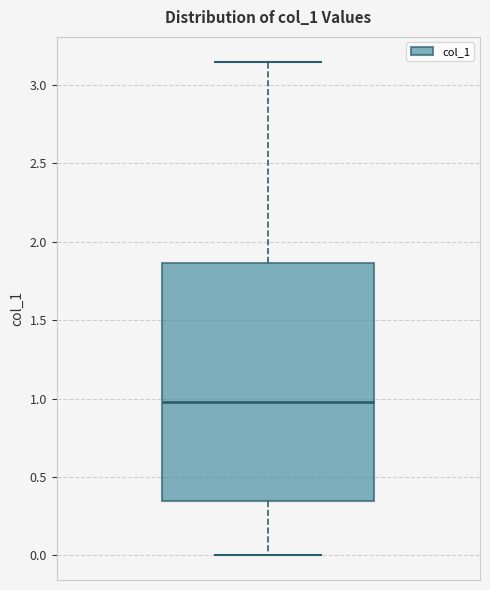

Read this box plot against the y-axis: the position of the median line, the range covered by the box, and the ends of both whiskers. The values are not printed on the chart, so give them approximately, as read against the axis.

median 1.00, box 0.35 to 1.85, whiskers 0.00 to 3.15